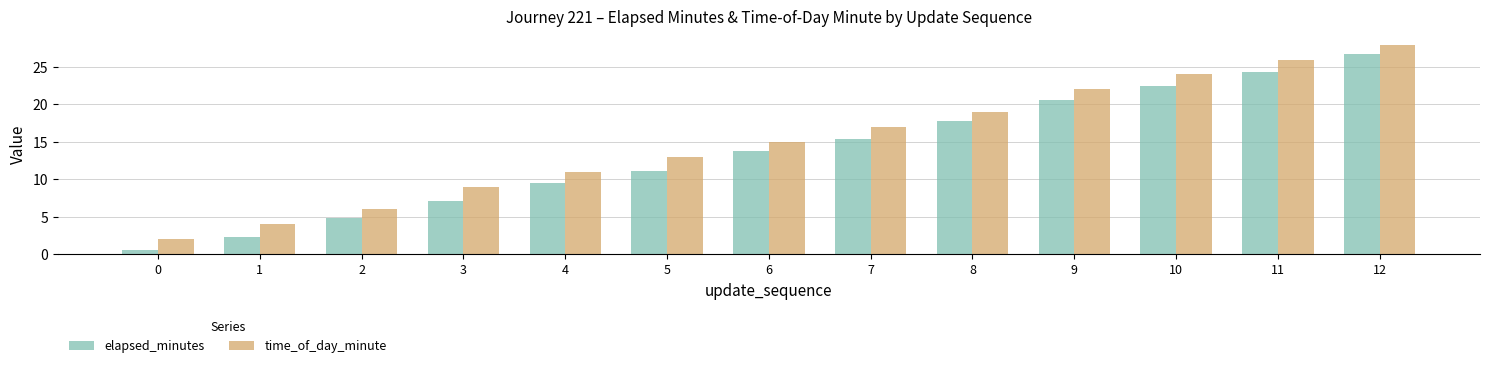

Are the bars grouped side by side (vs. stacked)?

Yes